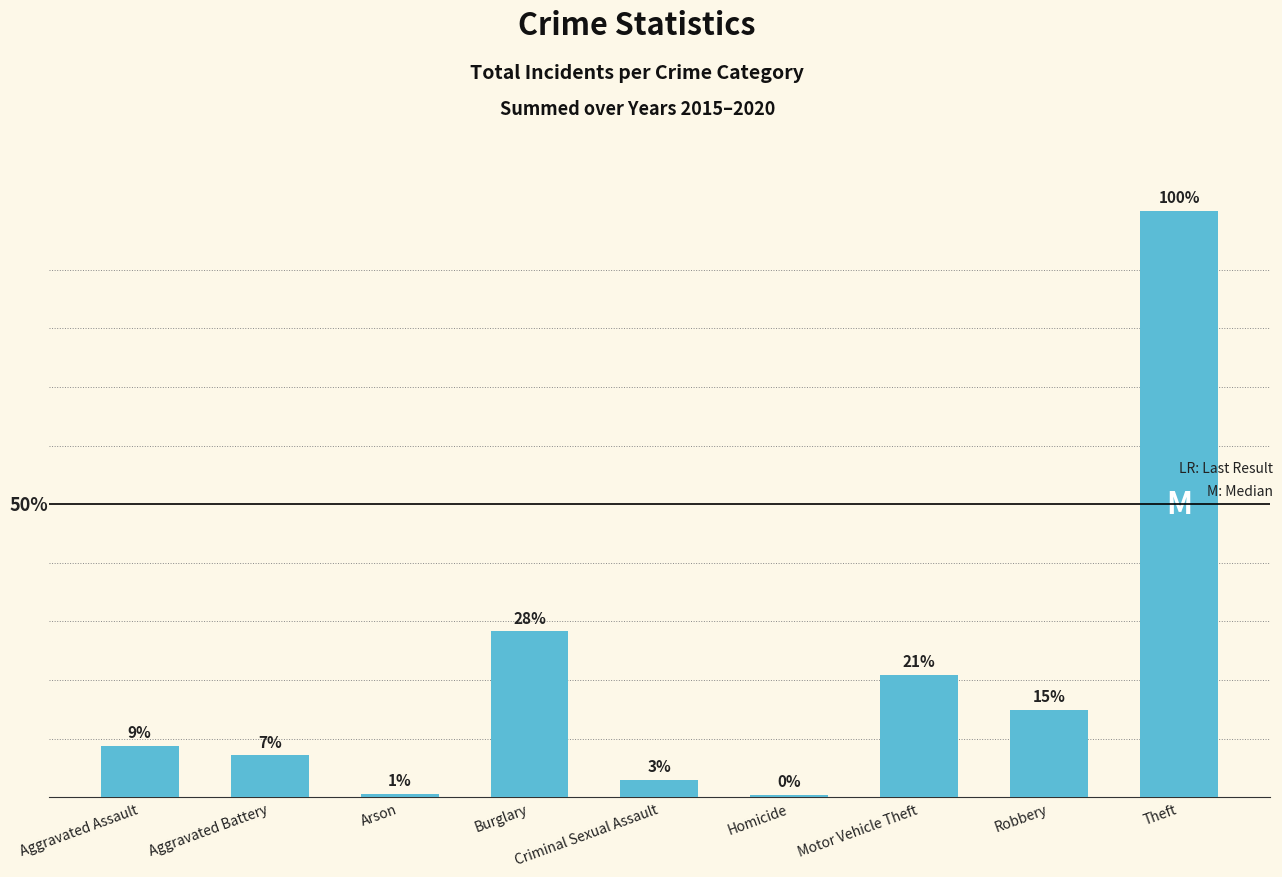

Reading left to right, transcribe all the data shown in this chart.

Aggravated Assault=166	Aggravated Battery=135	Arson=10	Burglary=534	Criminal Sexual Assault=56	Homicide=9	Motor Vehicle Theft=395	Robbery=281	Theft=1887